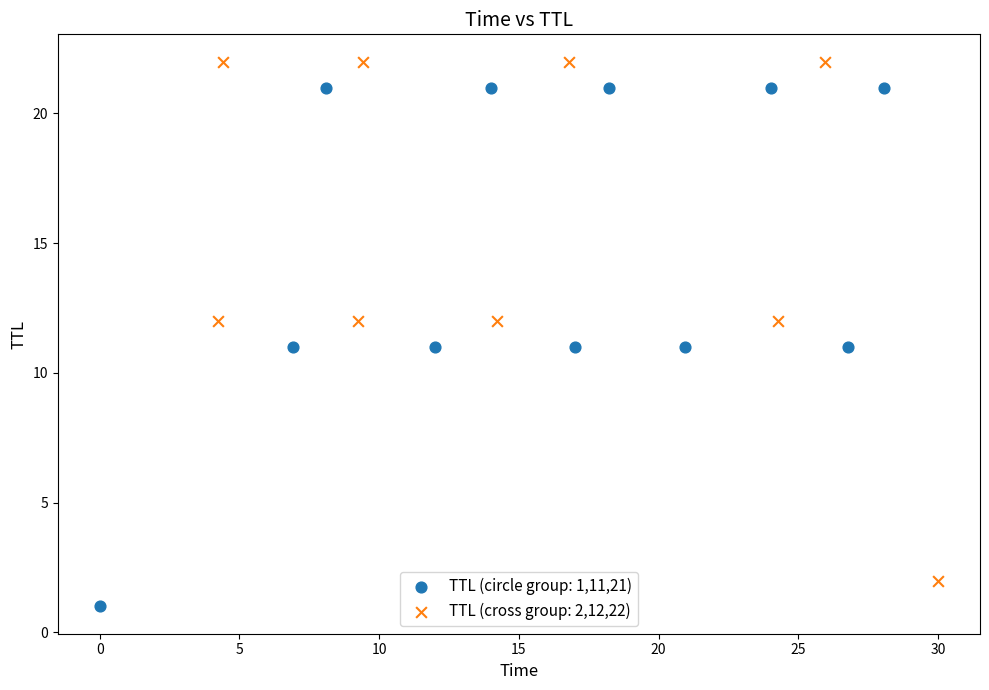

Which series reaches the minimum Y coordinate?

TTL (circle group: 1,11,21)